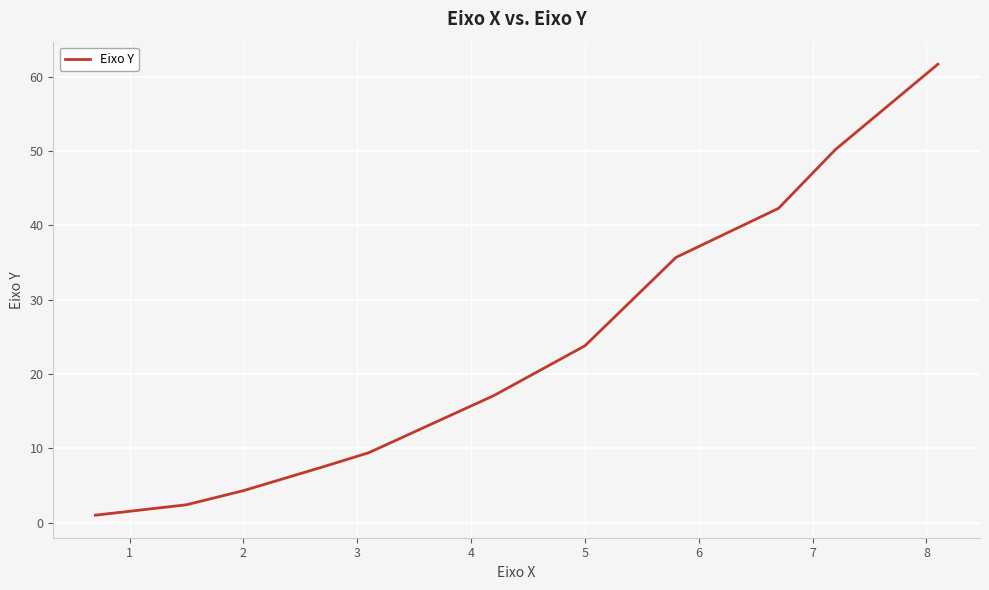

What is the maximum value shown in the chart?

61.7